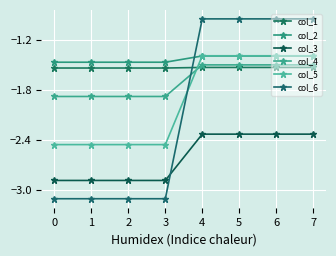

List the series in order of their peak value, lowest first.

col_3, col_1, col_4, col_2, col_5, col_6